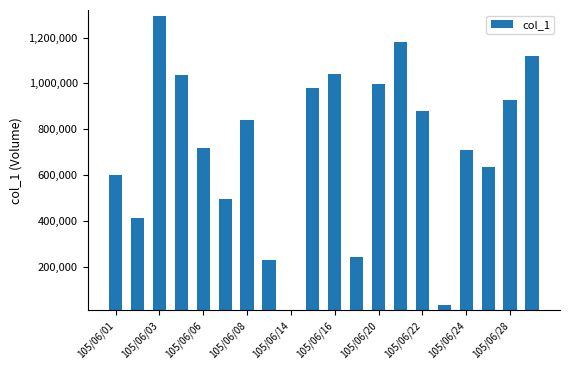

What is the greatest value displayed?

1294000